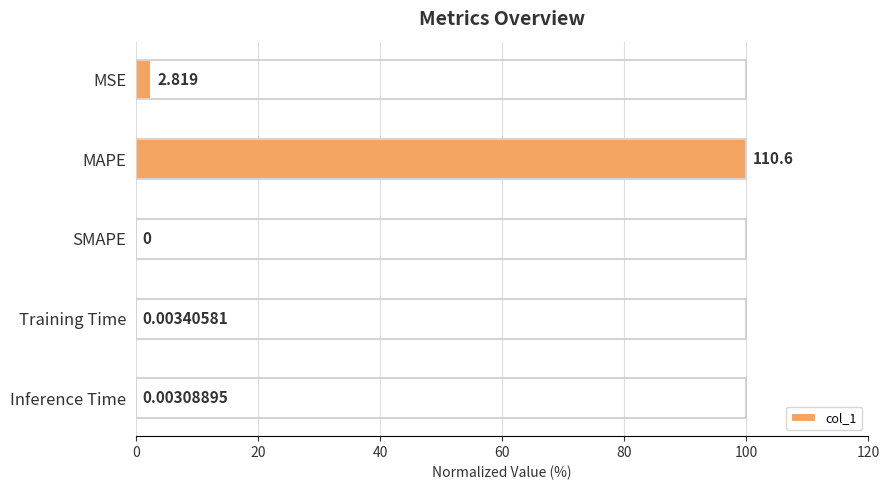

What is the greatest value displayed?

100.0